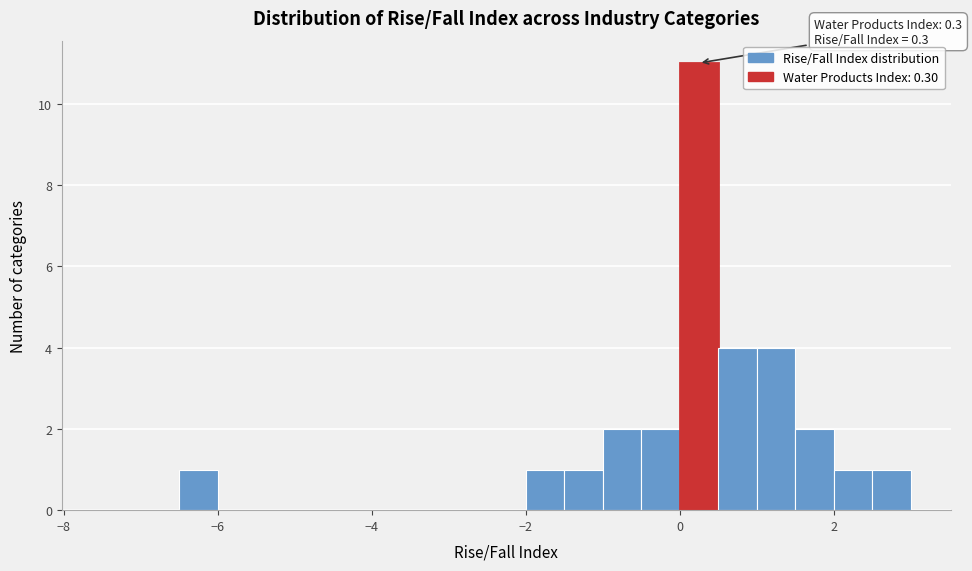

Read against the x-axis, roughly where is the centre of the tallest bar?

0.2